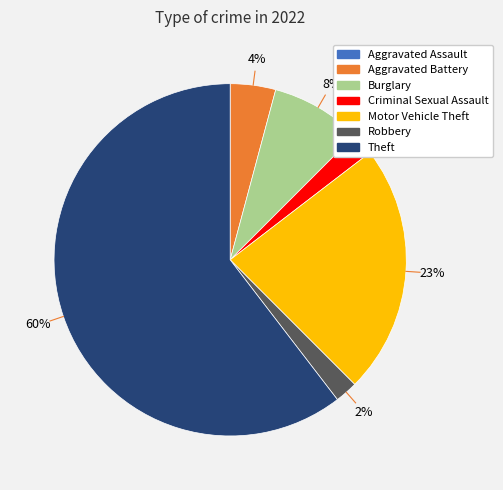

To the nearest percent, what is the average slice percentage?

14%